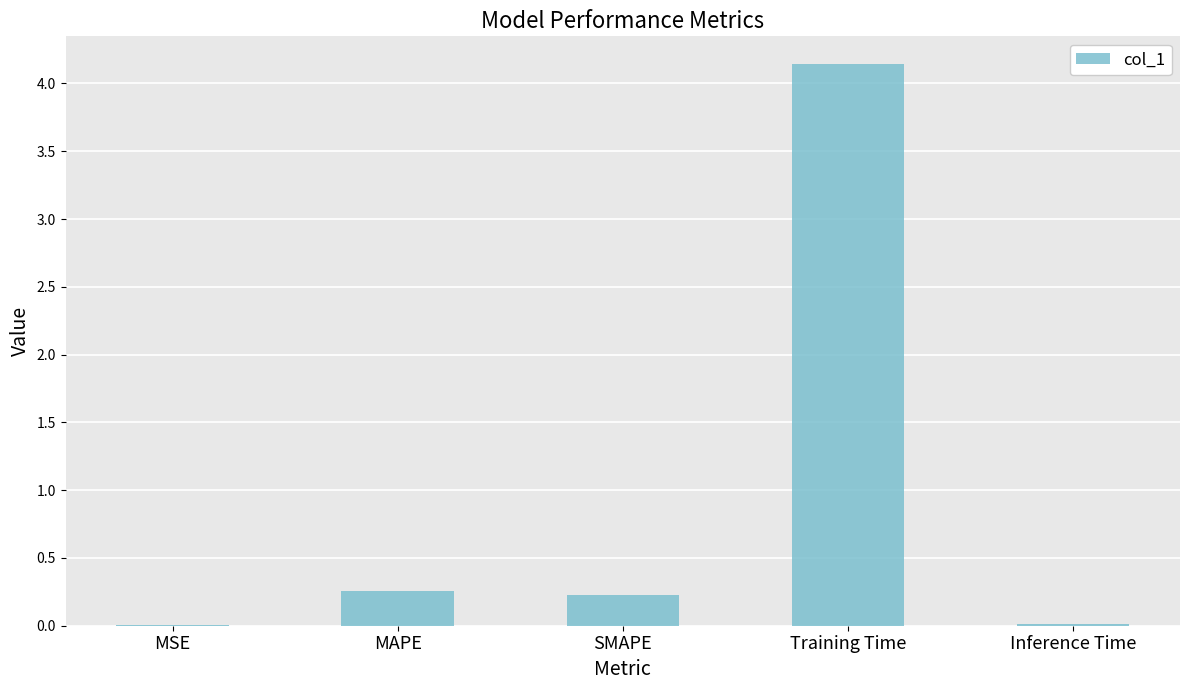

Which has a higher value, MSE or Training Time?

Training Time